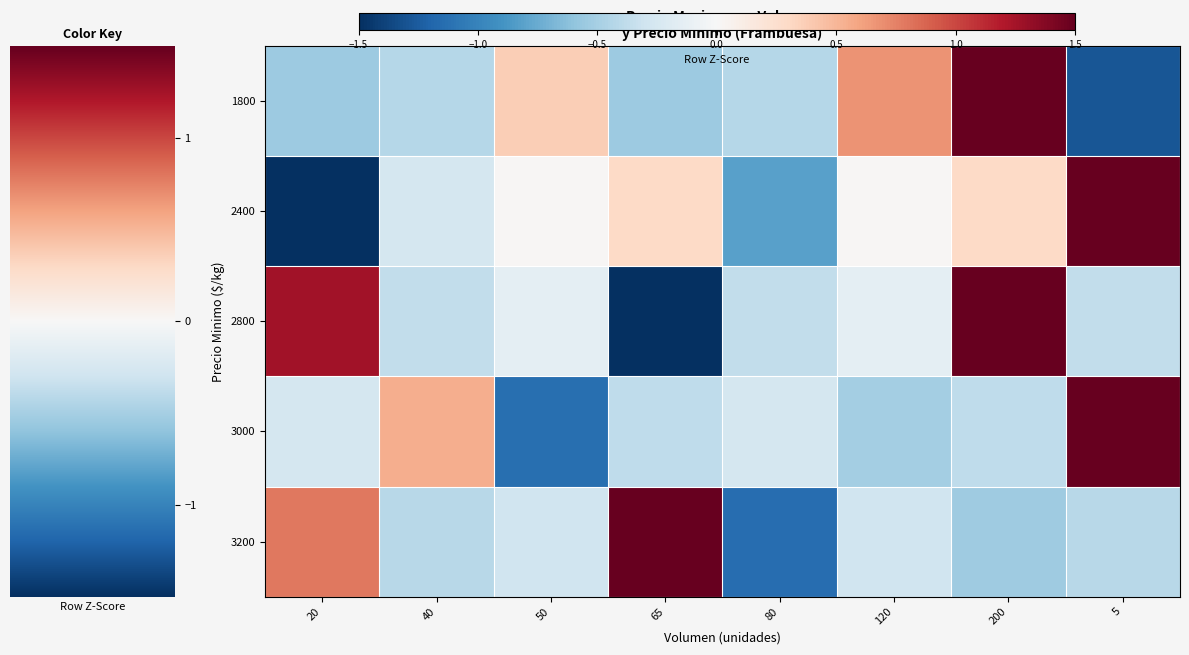

At which category is the sum across all series the highest?

200